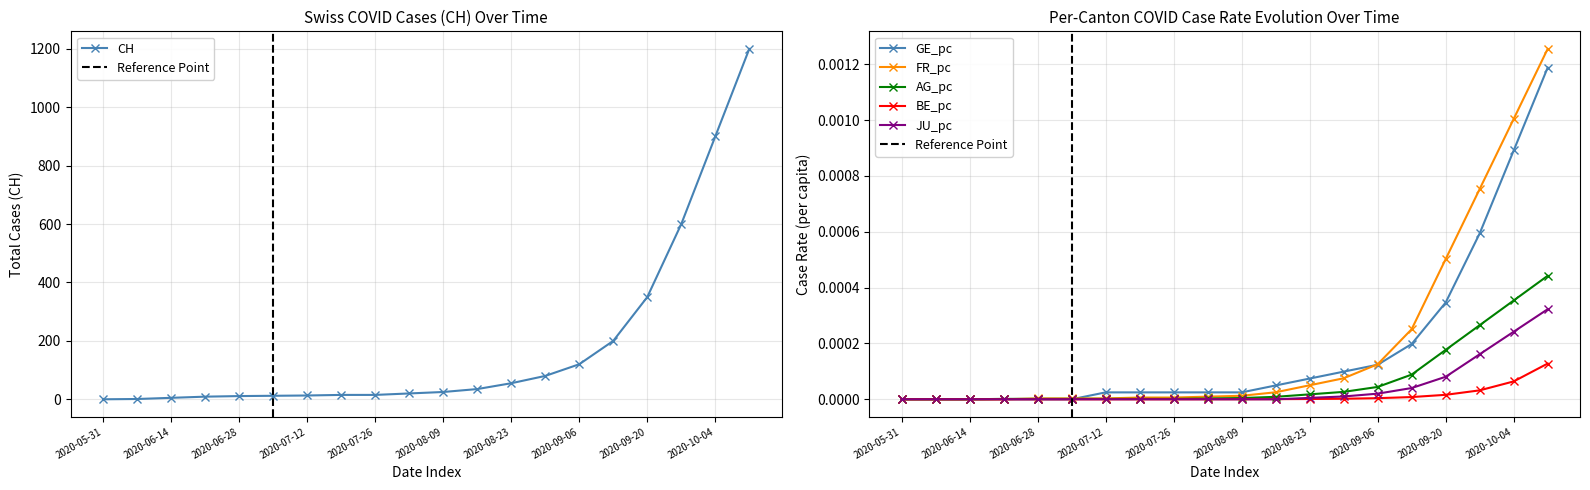

The JU_pc series shows 0.0 at 2020-08-09. True or false?

True